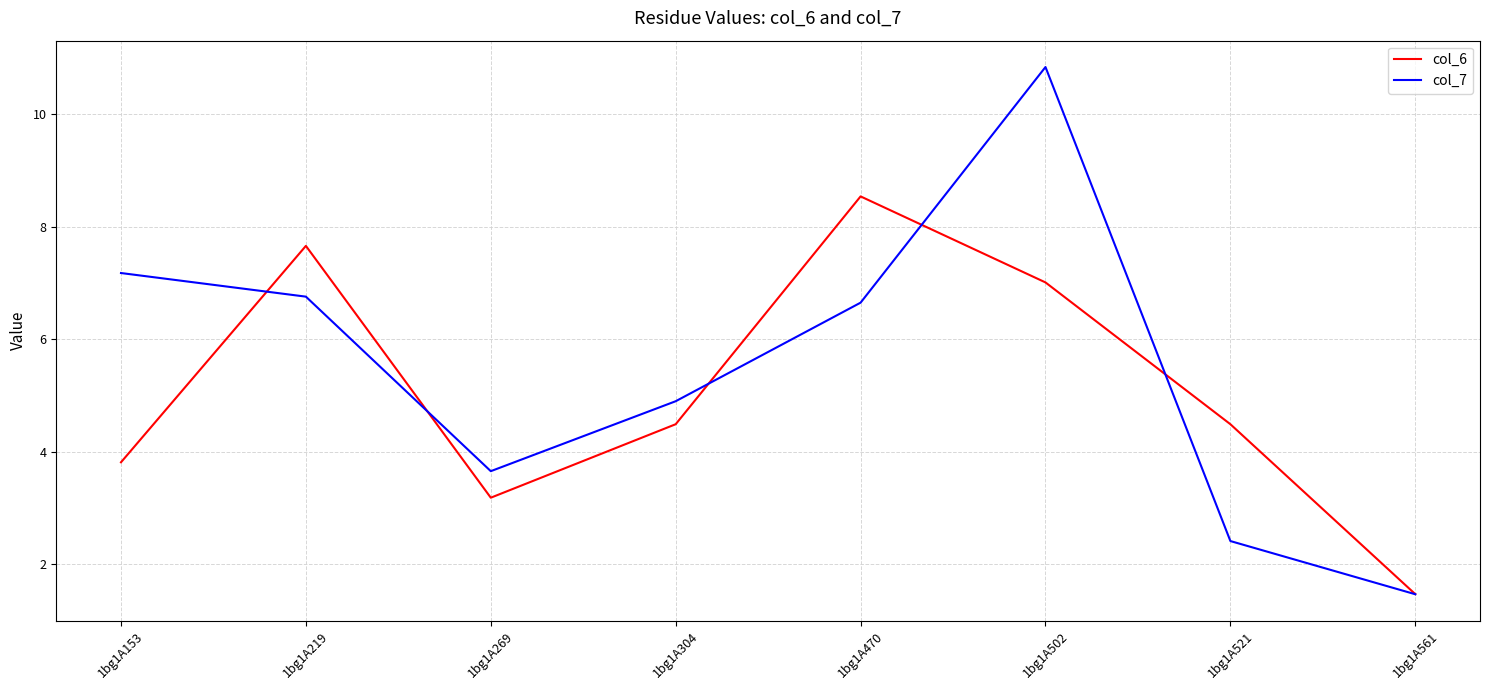

Where is the first local maximum for col_6?

1bg1A219